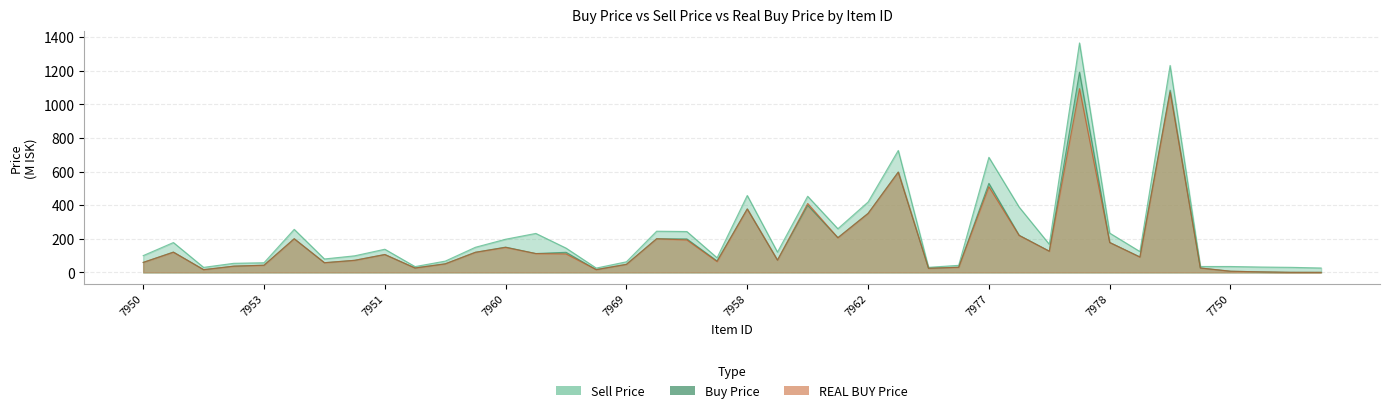

Reading right to left, list all the values displayed in this chart.

Buy Price: 7899=0.1	7778=0.3	7871=3.0	7750=6.9	7968=26.2	7979=1085.0	7974=92.0	7978=177.8	7964=1192.0	7975=126.2	7976=221.1	7977=530.0	7949=30.3	7948=24.4	7963=597.7	7962=351.1	7961=206.6	7973=399.1	7945=73.1	7958=378.1	7972=68.1	7971=199.0	7957=200.2	7969=47.7	7941=16.3	7956=119.5	7952=112.2	7960=150.4	7970=119.7	7954=50.9	7942=26.1	7951=106.3	7955=71.8	7944=57.6	7946=200.2	7953=42.6	7943=37.1	7947=16.1	7959=120.8	7950=59.1
Sell Price: 7899=26.0	7778=30.0	7871=31.8	7750=35.0	7968=35.0	7979=1232.0	7974=124.1	7978=233.8	7964=1366.0	7975=167.3	7976=389.1	7977=685.1	7949=41.9	7948=30.0	7963=726.0	7962=418.9	7961=259.8	7973=453.1	7945=120.7	7958=457.8	7972=87.0	7971=243.1	7957=245.2	7969=63.0	7941=25.5	7956=144.5	7952=231.9	7960=197.4	7970=149.5	7954=67.0	7942=34.4	7951=137.8	7955=98.5	7944=79.8	7946=256.1	7953=57.3	7943=54.1	7947=29.8	7959=177.7	7950=99.8
REAL BUY Price: 7899=0.1	7778=0.3	7871=3.0	7750=6.9	7968=26.2	7979=1073.0	7974=91.1	7978=178.1	7964=1094.0	7975=126.1	7976=220.0	7977=510.2	7949=30.3	7948=24.4	7963=596.5	7962=351.0	7961=206.1	7973=410.2	7945=73.1	7958=377.3	7972=64.3	7971=193.1	7957=200.2	7969=48.0	7941=16.3	7956=110.1	7952=112.0	7960=148.8	7970=119.6	7954=50.9	7942=26.1	7951=106.3	7955=71.8	7944=57.6	7946=200.1	7953=42.6	7943=37.1	7947=16.1	7959=120.2	7950=59.6